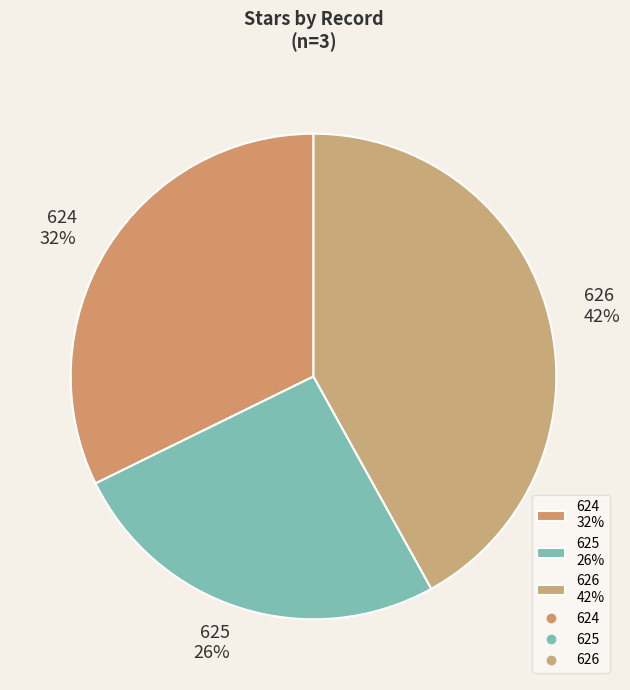

True or false: 624 accounts for 21% of the total.

False